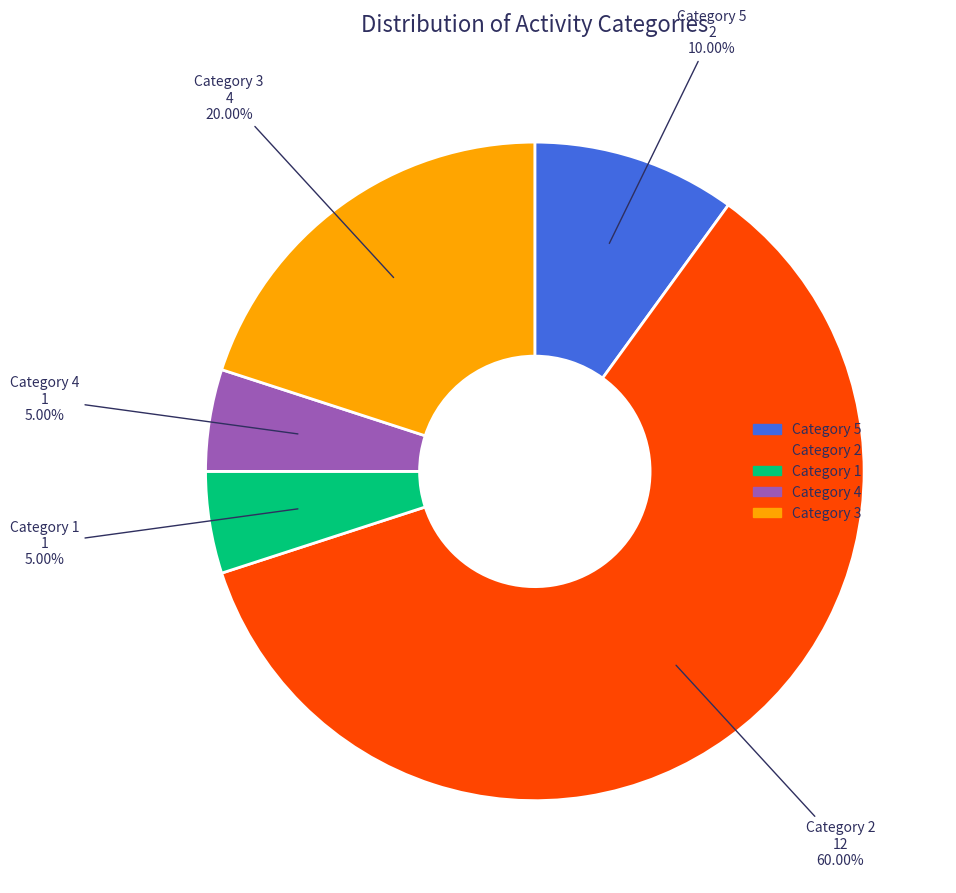

To the nearest percent, what is the average slice percentage?

20%